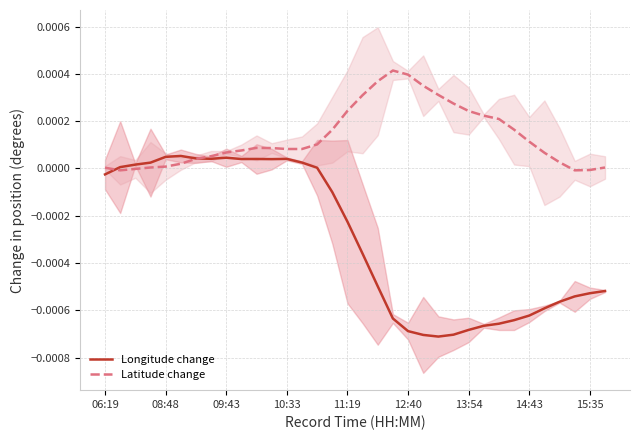

True or false: Latitude change and Longitude change cross at least once.

True